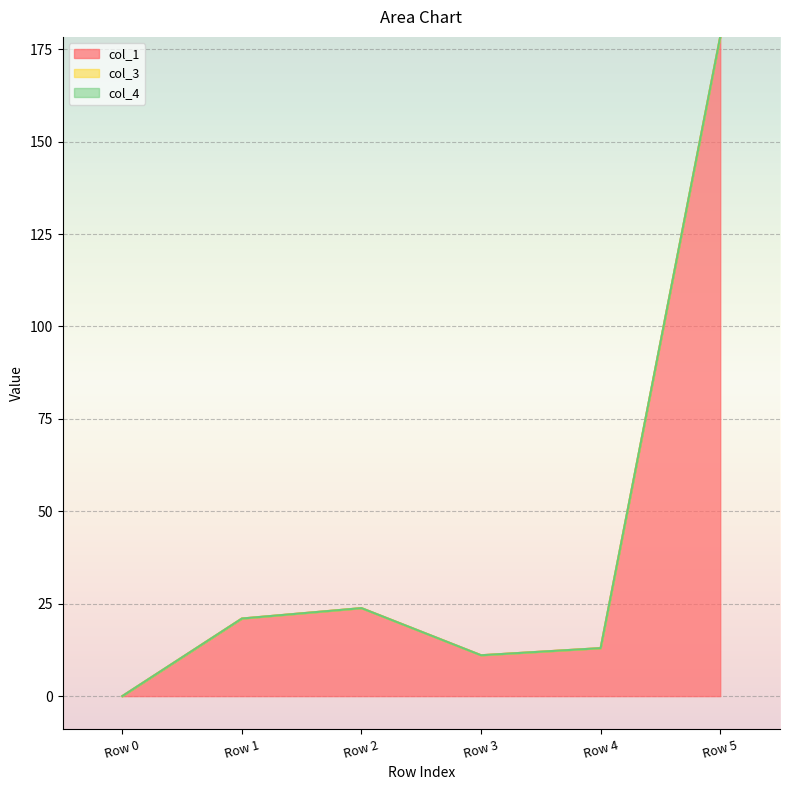

Reading left to right, list all the values displayed in this chart.

col_1: 0.0	21.0	23.8	11.1	13.0	178.3
col_3: 0.0	0.0	0.0	0.0	0.0	0.0
col_4: 0.0	0.0	0.0	0.0	0.0	0.0